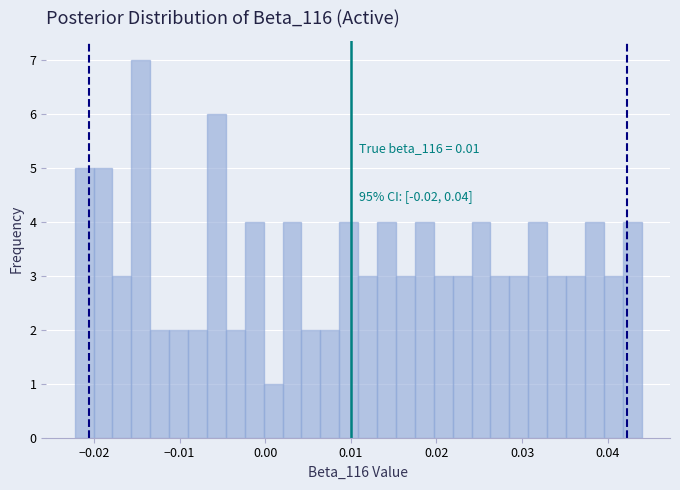

Read against the x-axis, roughly where is the centre of the tallest bar?

-0.015